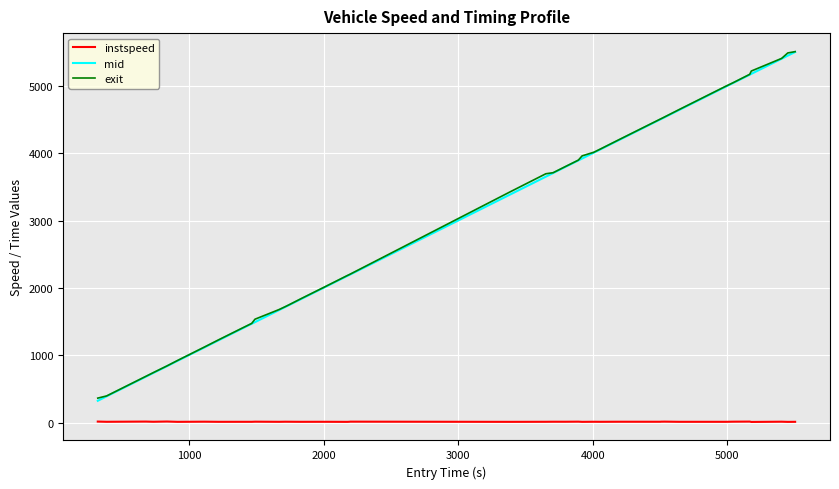

True or false: mid and instspeed cross at least once.

False